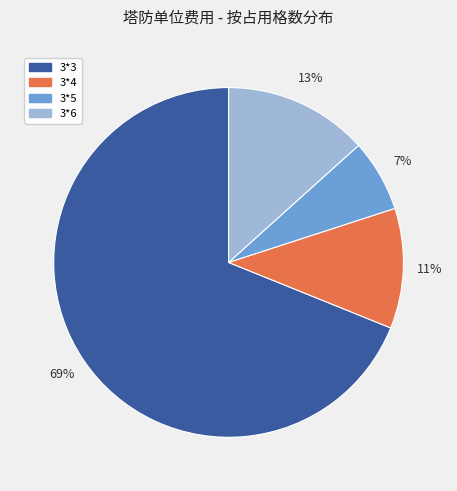

Which has a higher value, 3*4 or 3*3?

3*3